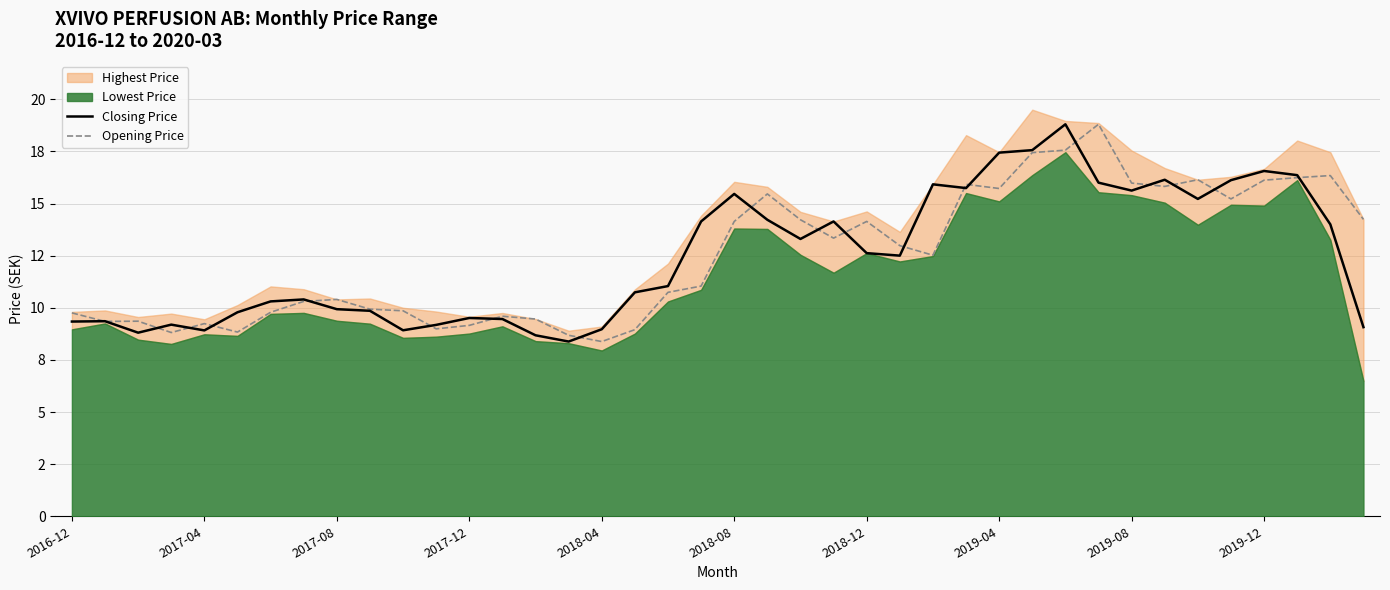

What is the difference between the maximum and minimum values in the Closing Price series?

10.4